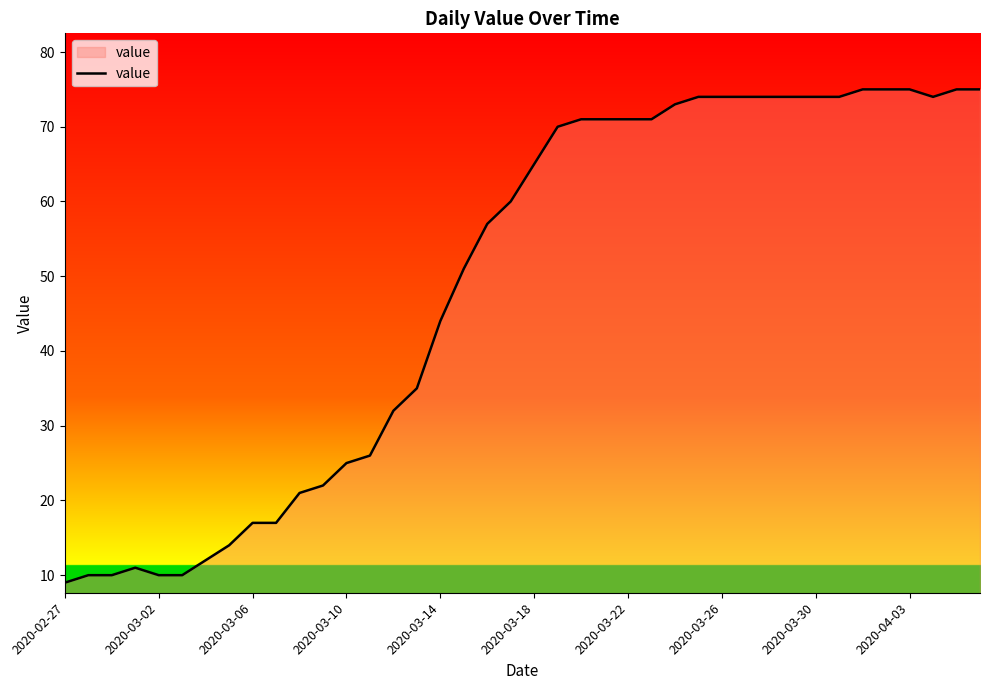

What is the smallest value displayed?

9